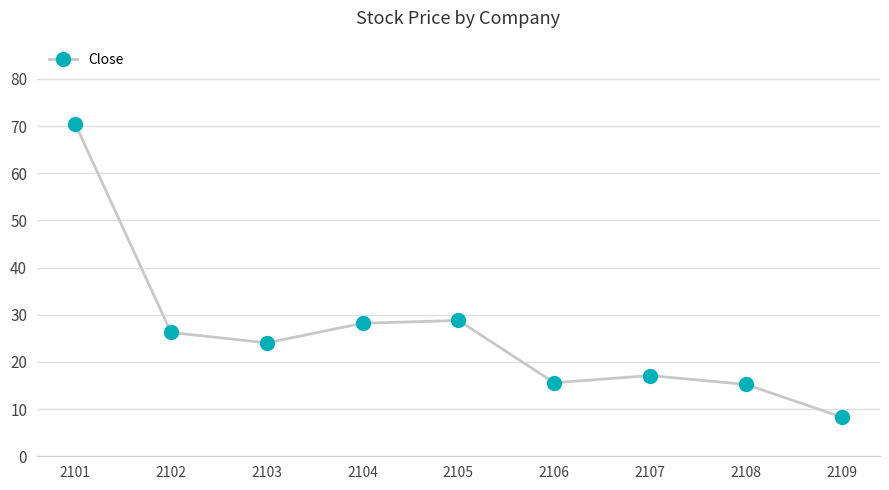

How many lines are shown in the chart?

1